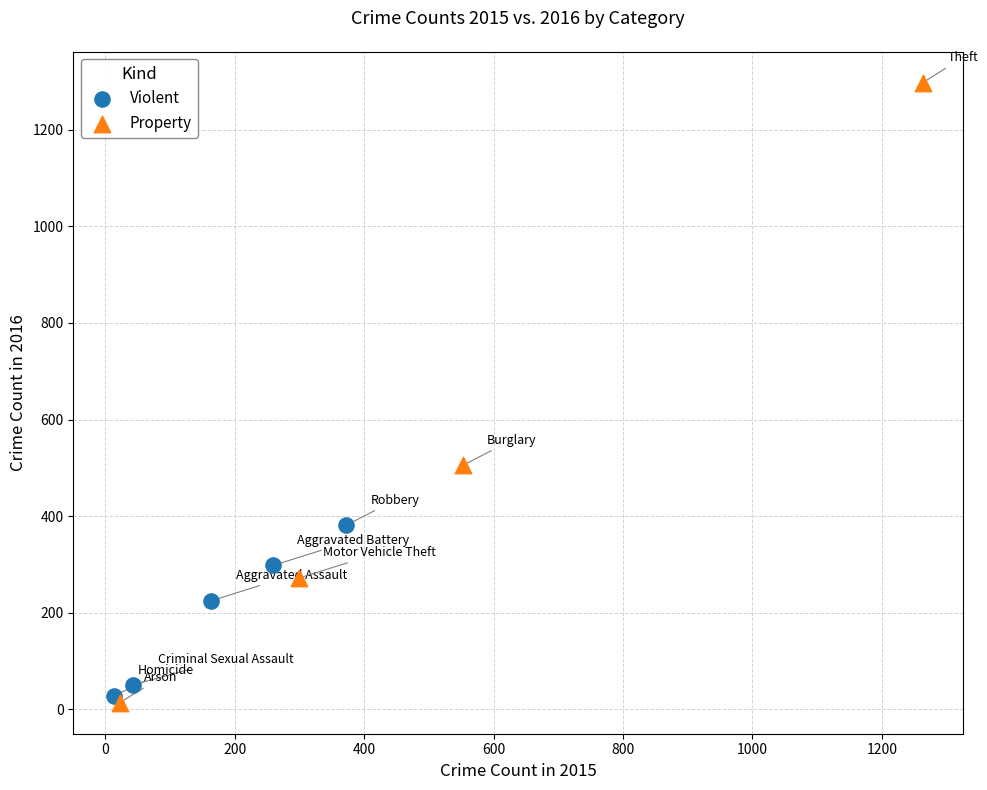

Which series has the widest spread of Y values?

Property